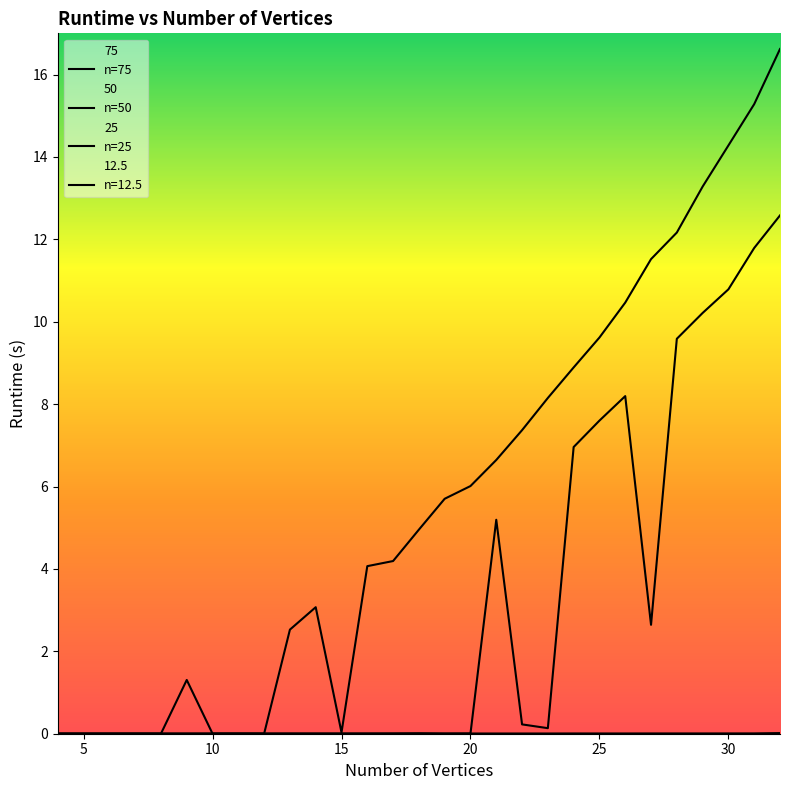

Reading left to right, extract all data points from this chart.

75: 0.0	0.0	0.0	0.0	0.0	1.3	0.0	0.0	0.0	2.5	3.1	0.0	4.1	4.2	5.0	5.7	6.0	6.6	7.4	8.1	8.9	9.6	10.5	11.5	12.2	13.3	14.3	15.3	16.6
50: 0.0	0.0	0.0	0.0	0.0	0.0	0.0	0.0	0.0	0.0	0.0	0.0	0.0	0.0	0.0	0.0	0.0	5.2	0.2	0.1	7.0	7.6	8.2	2.6	9.6	10.2	10.8	11.8	12.6
25: 0.0	0.0	0.0	0.0	0.0	0.0	0.0	0.0	0.0	0.0	0.0	0.0	0.0	0.0	0.0	0.0	0.0	0.0	0.0	0.0	0.0	0.0	0.0	0.0	0.0	0.0	0.0	0.0	0.0
12.5: 0.0	0.0	0.0	0.0	0.0	0.0	0.0	0.0	0.0	0.0	0.0	0.0	0.0	0.0	0.0	0.0	0.0	0.0	0.0	0.0	0.0	0.0	0.0	0.0	0.0	0.0	0.0	0.0	0.0